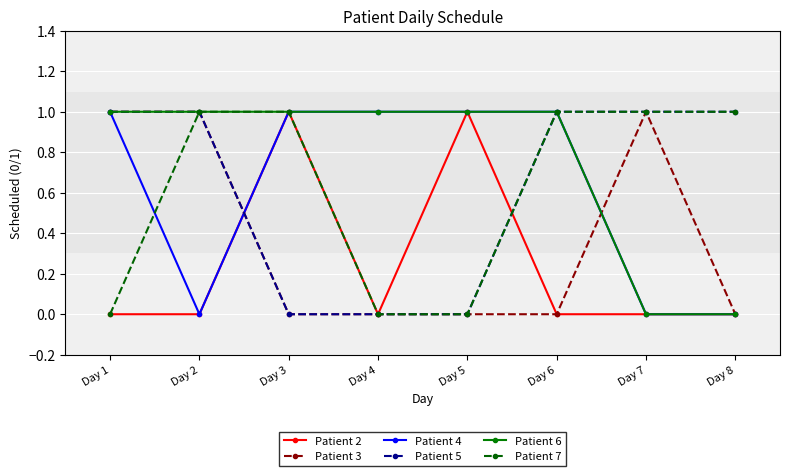

What is the difference between the highest and lowest values at Day 6?

1